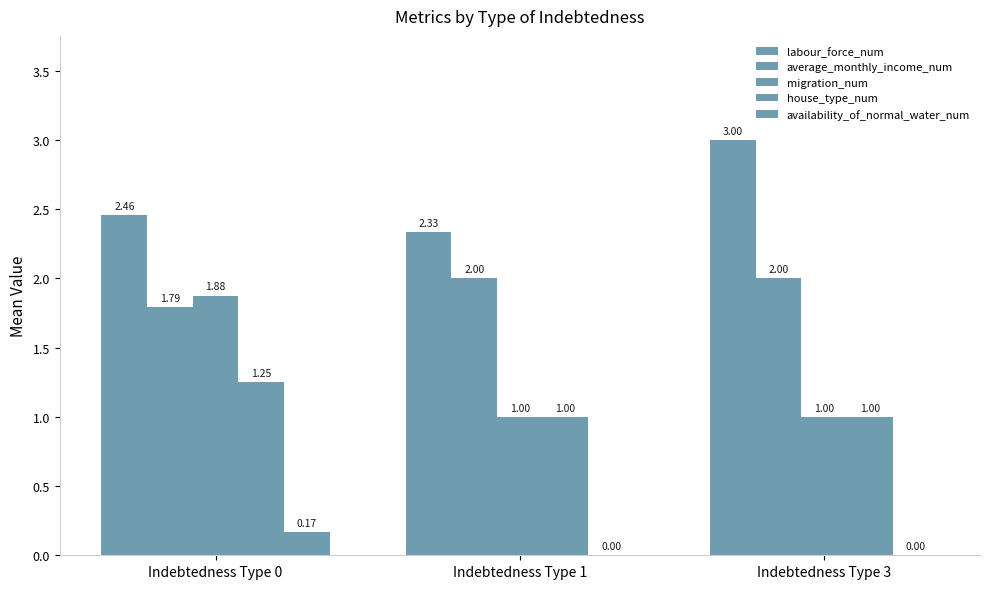

How many series are shown in this chart?

5